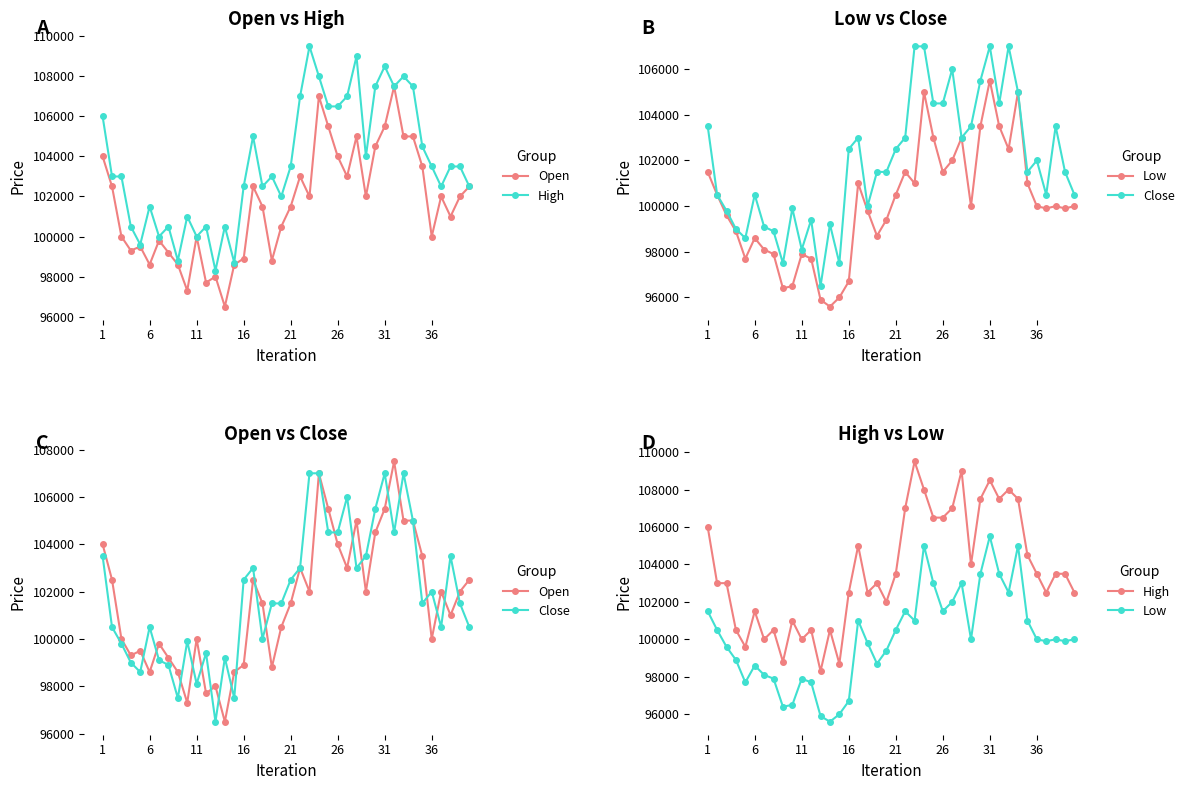

How many data points does each series have?

40